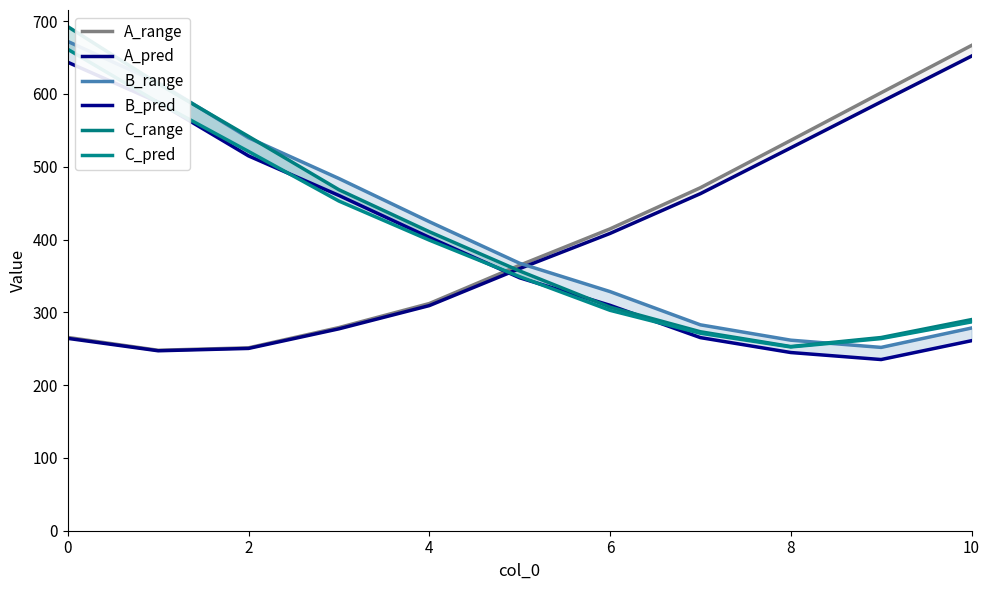

True or false: A_pred and A_range cross at least once.

False